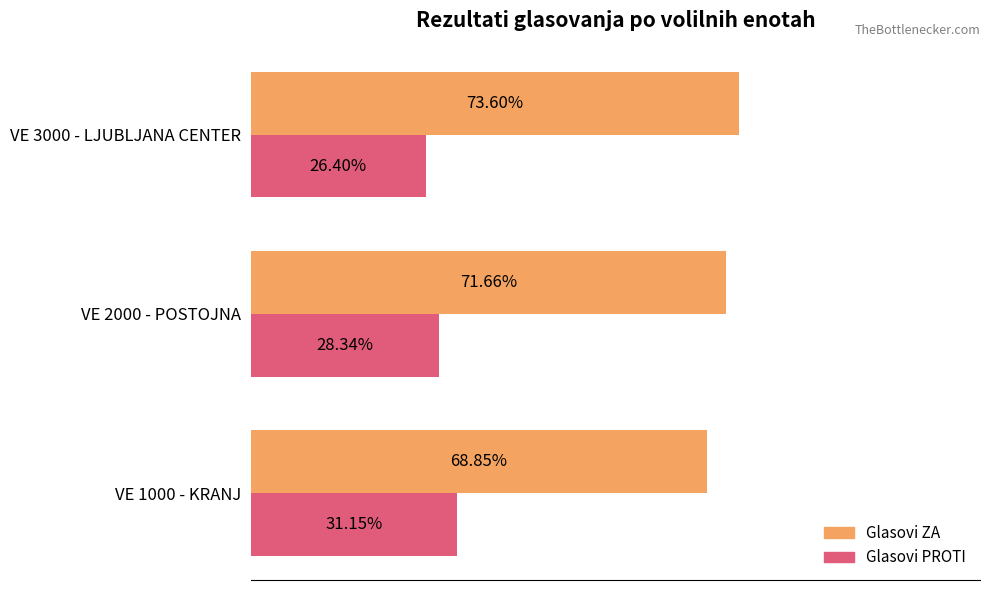

List the series in order of their peak value, lowest first.

Glasovi PROTI, Glasovi ZA